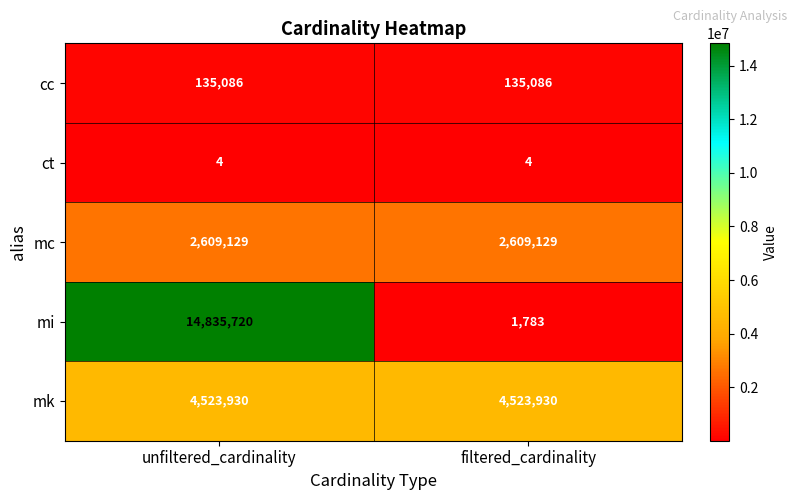

Which series has the widest spread of values?

mi